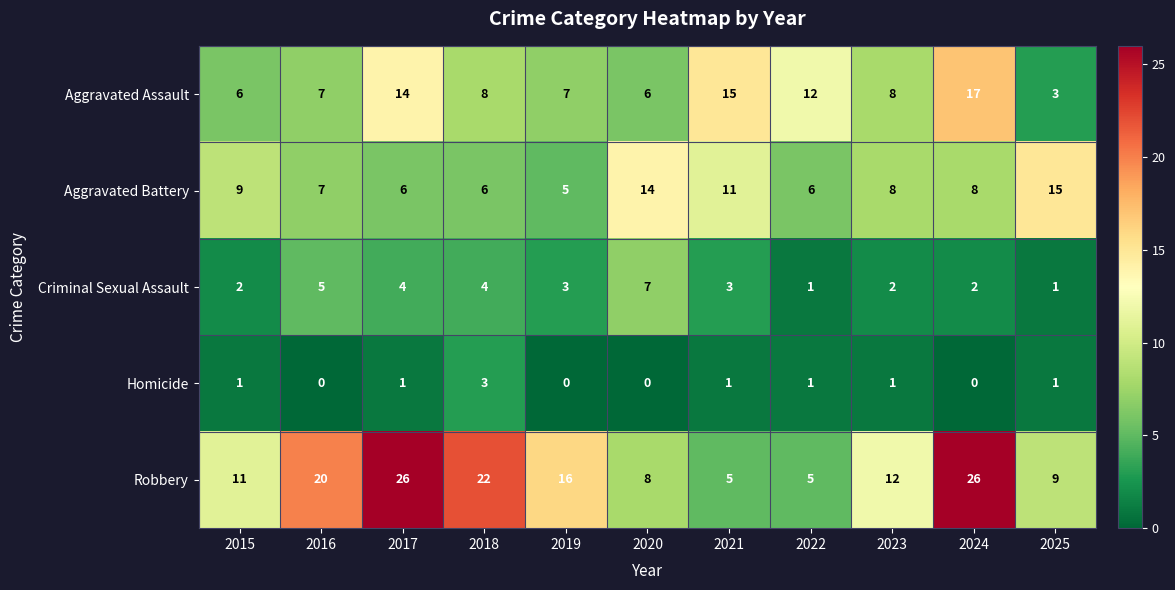

The value of Aggravated Battery at 2023 is 13. True or false?

False